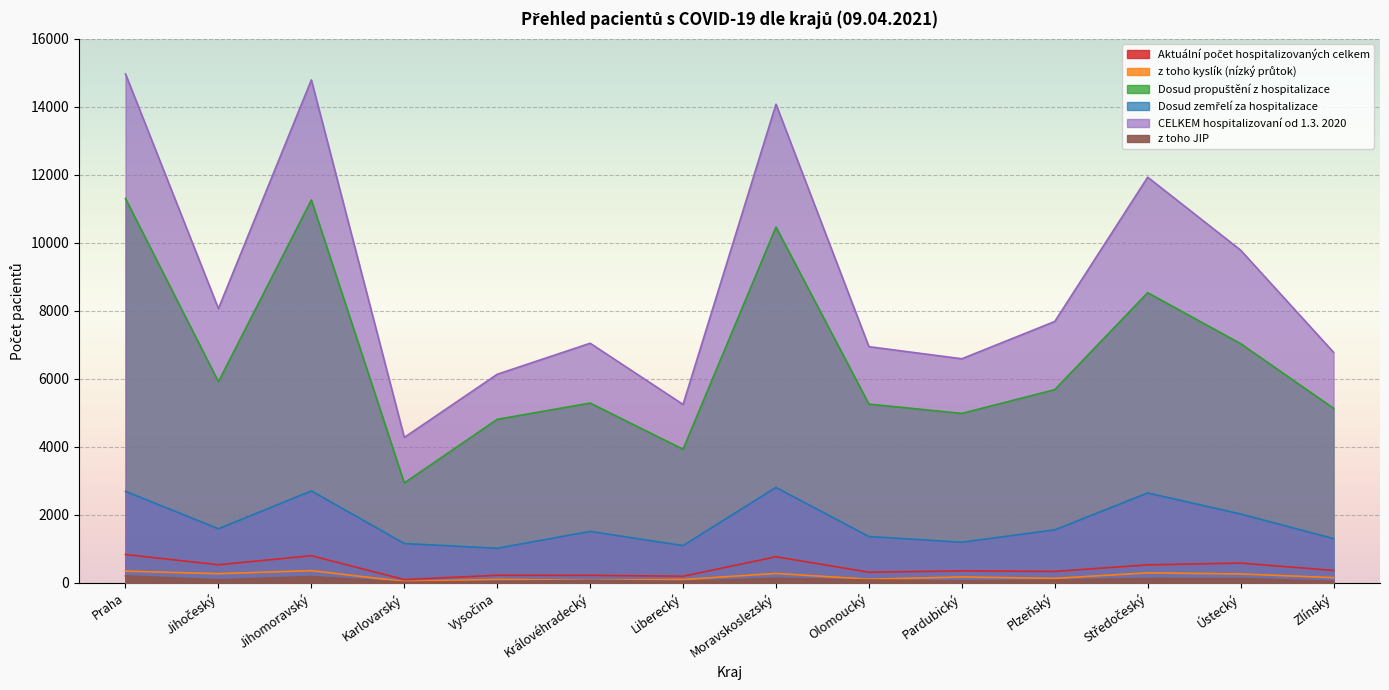

Which series has the largest total across all categories?

CELKEM hospitalizovaní od 1.3. 2020